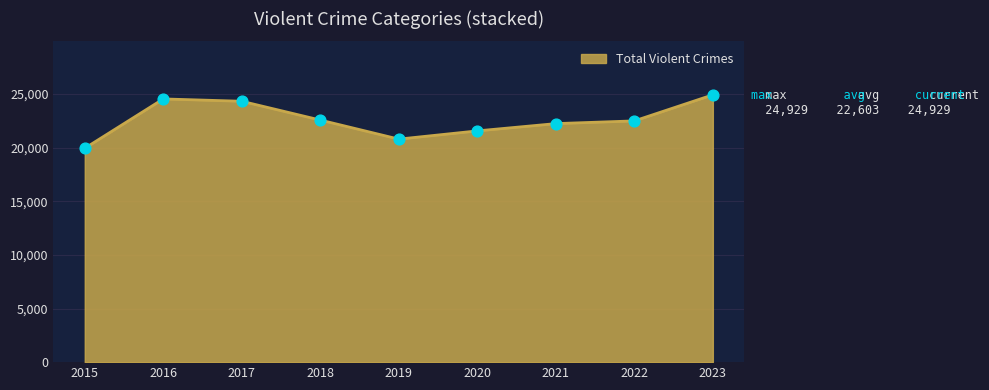

What is the approximate value at 2016, to the nearest 100?

24500